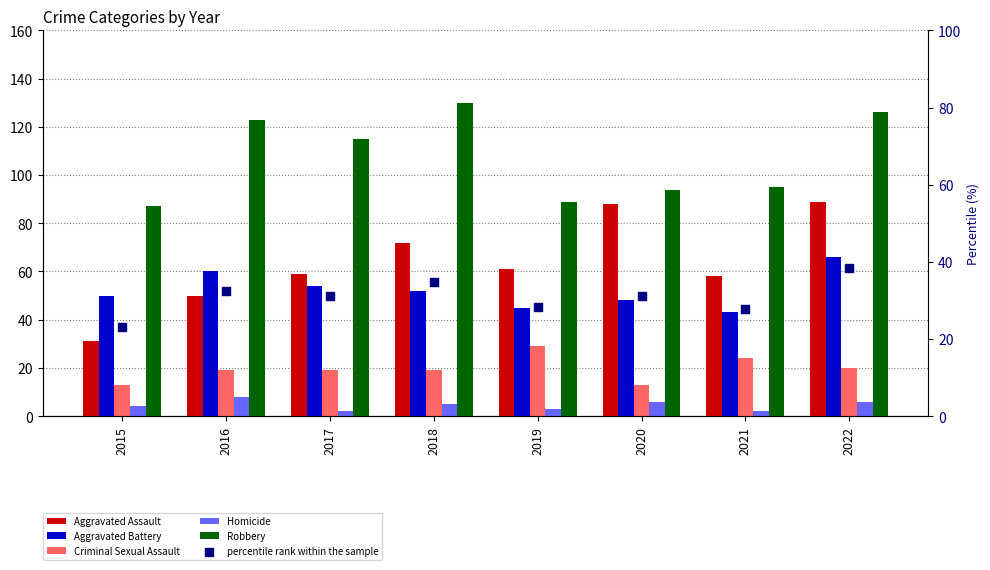

Which series has the largest Y range (max minus min)?

Aggravated Assault